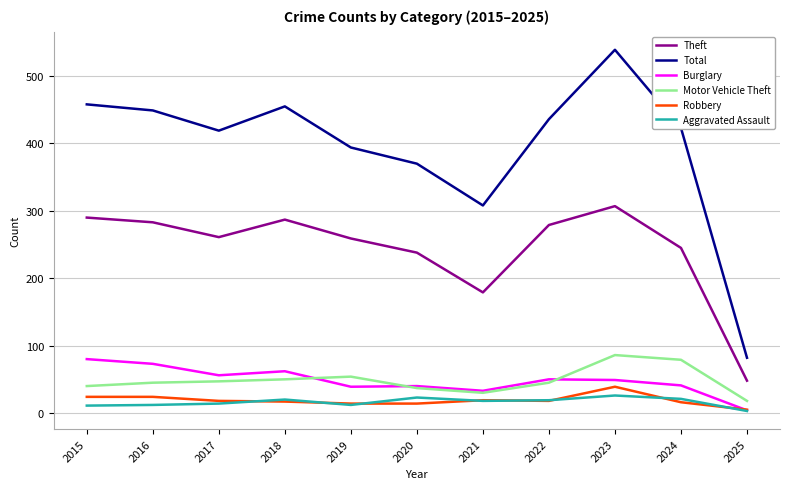

True or false: Motor Vehicle Theft and Total intersect in this chart.

False